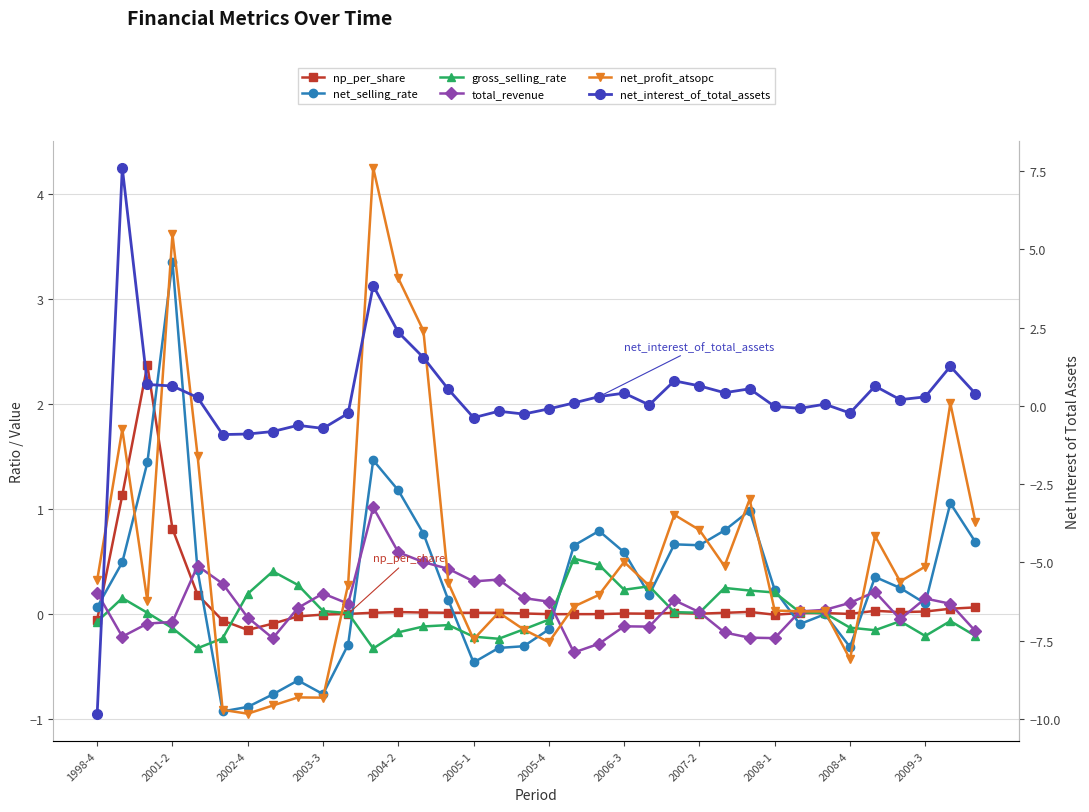

Which series ends up on top after the final intersection of net_selling_rate and total_revenue?

net_selling_rate